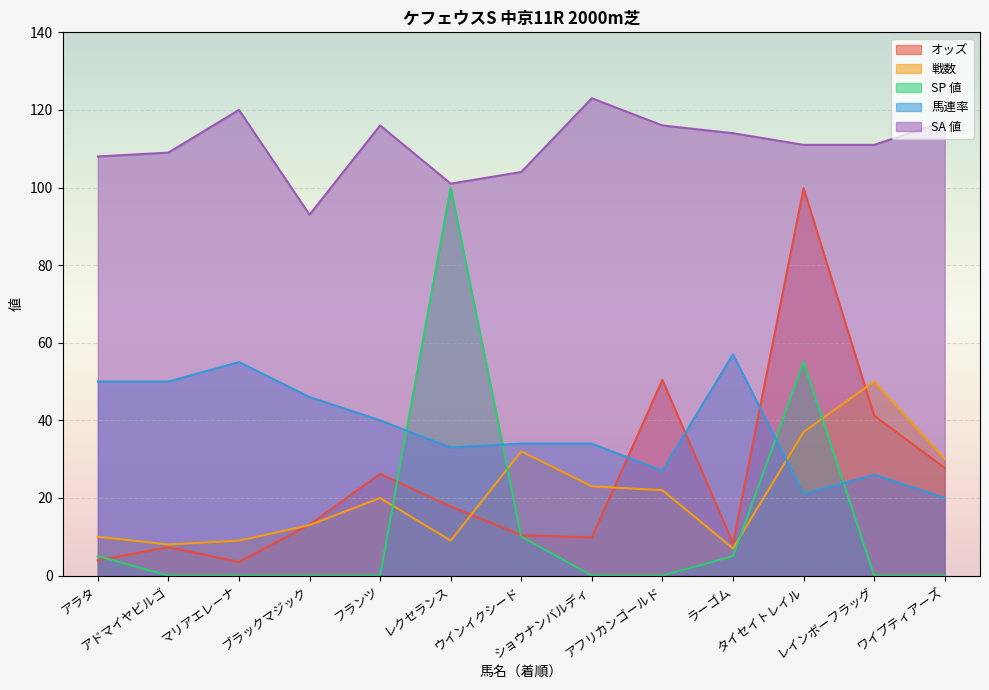

The SP 値 series shows 7.6 at アラタ. True or false?

False